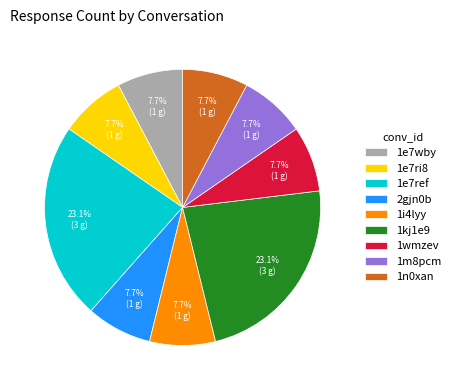

To the nearest percent, what is the combined percentage of 1m8pcm and 1i4lyy?

15%